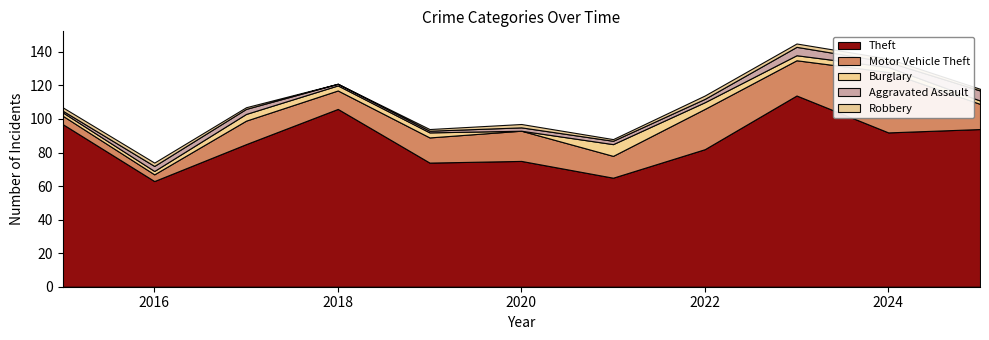

Reading left to right, extract all data points from this chart.

Theft: 2015=97	2016=63	2017=85	2018=106	2019=74	2020=75	2021=65	2022=82	2023=114	2024=92	2025=94
Motor Vehicle Theft: 2015=5	2016=4	2017=14	2018=11	2019=15	2020=18	2021=13	2022=24	2023=21	2024=36	2025=15
Burglary: 2015=2	2016=2	2017=4	2018=3	2019=3	2020=0	2021=7	2022=4	2023=3	2024=3	2025=2
Aggravated Assault: 2015=1	2016=3	2017=3	2018=1	2019=1	2020=2	2021=2	2022=2	2023=5	2024=3	2025=6
Robbery: 2015=2	2016=2	2017=1	2018=0	2019=1	2020=2	2021=1	2022=2	2023=2	2024=2	2025=1